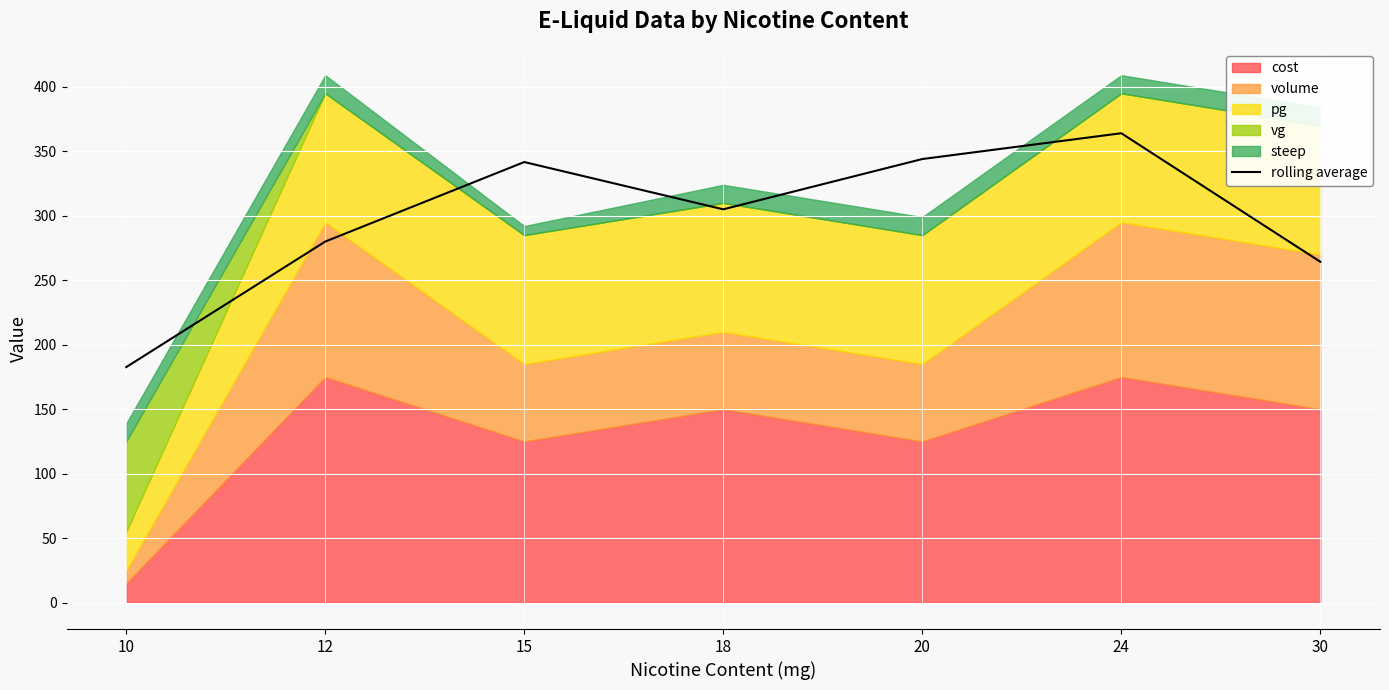

Is it true that rolling average equals 459.8 at 20?

False